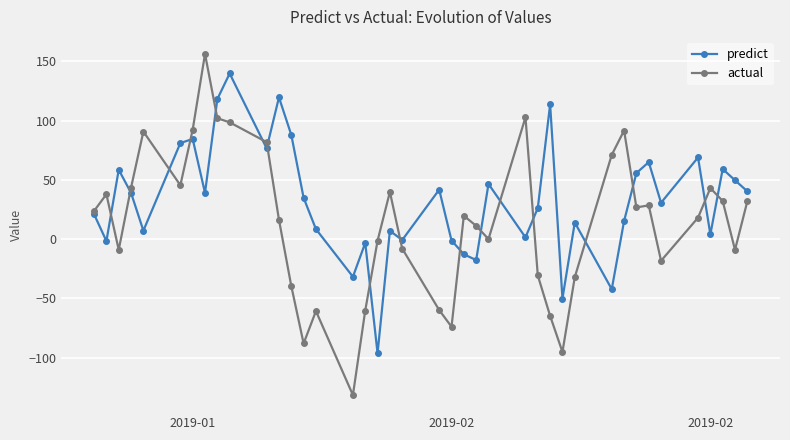

Which series has the largest range (max minus min)?

actual